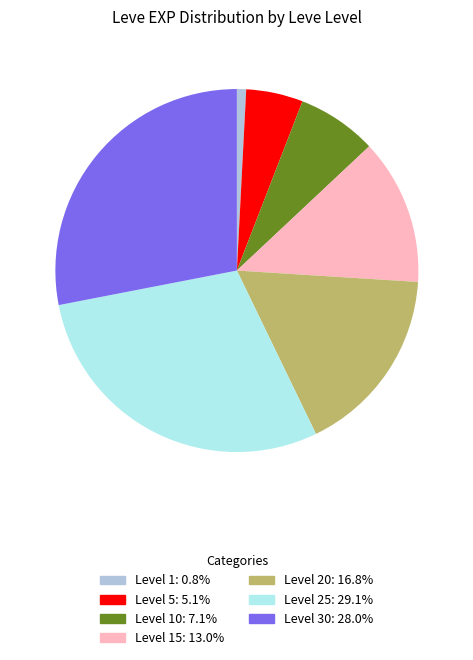

Is there a majority slice in this chart?

No